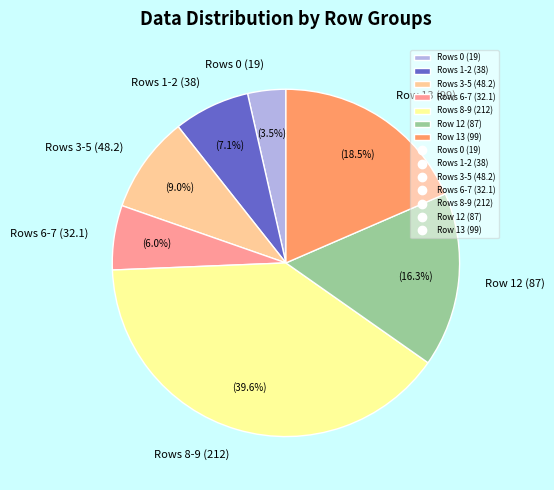

Is there a majority slice in this chart?

No